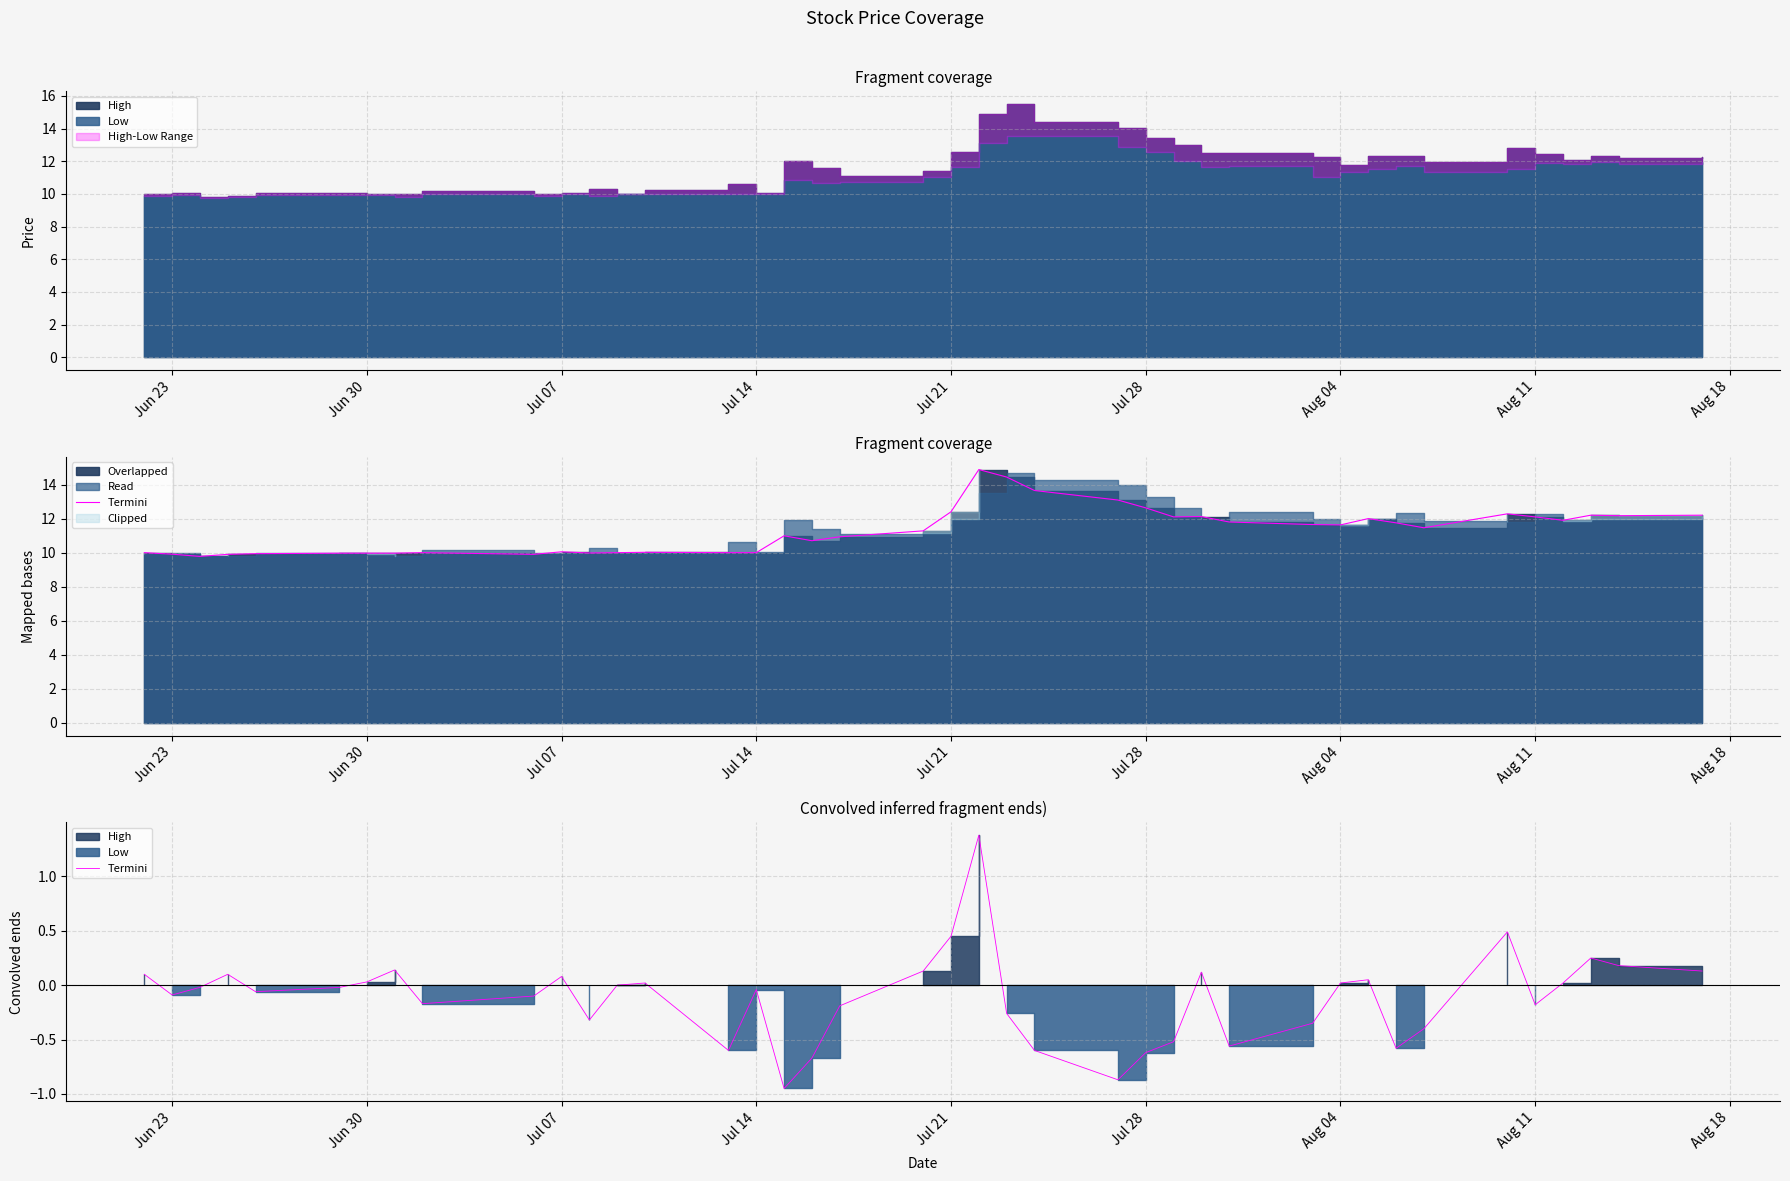

Where is the first local maximum?

Jul 14